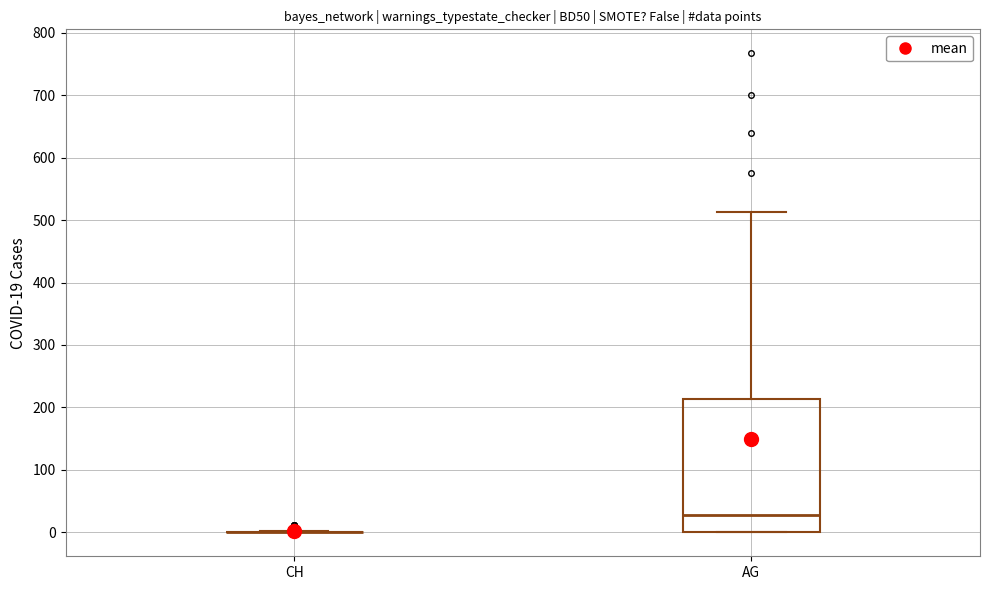

Where is the lower edge of the box for AG on the y-axis? The values are not printed on the chart, so give them approximately, as read against the axis.

0